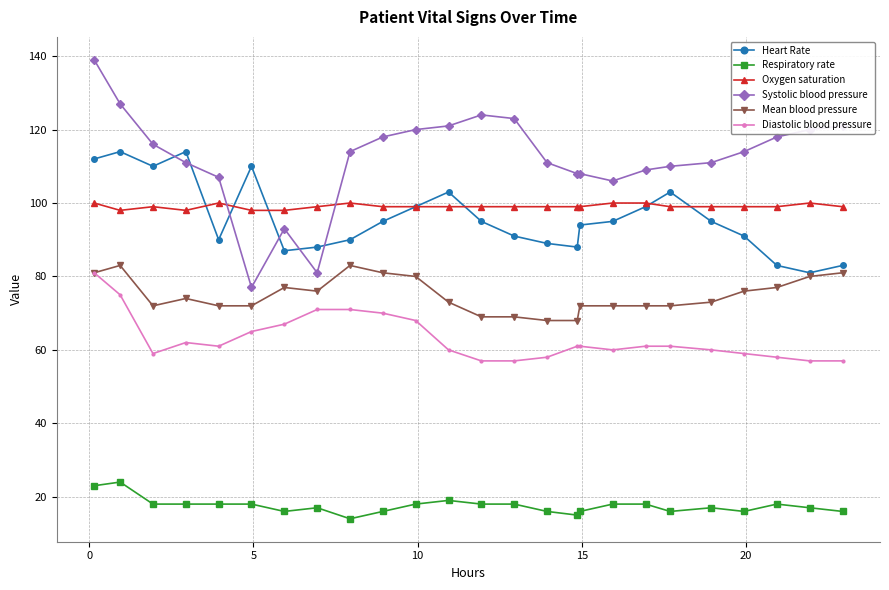

True or false: Heart Rate has more than 1 interior local peaks.

True